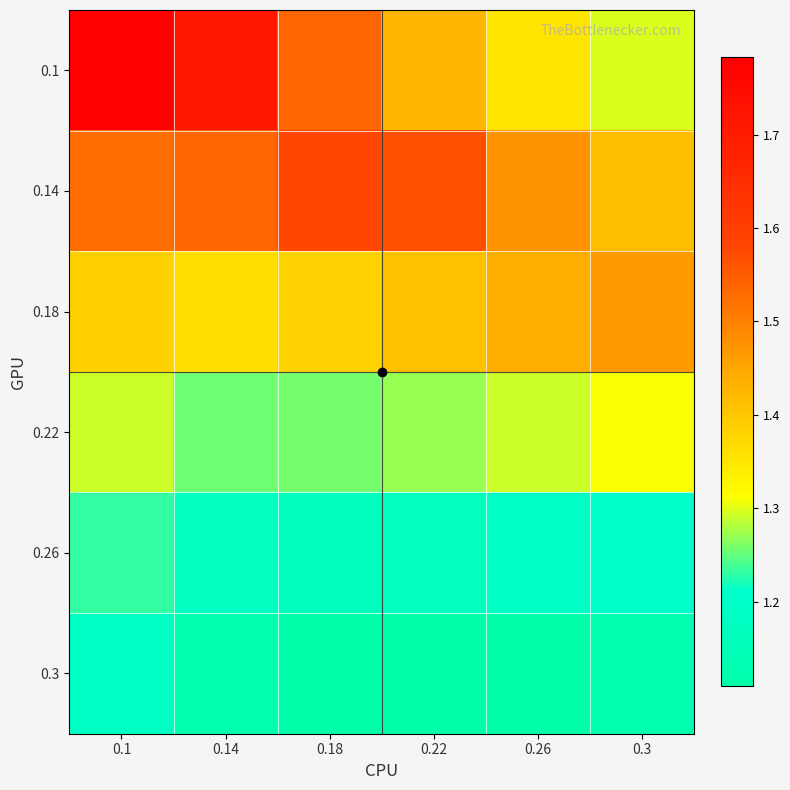

At how many categories does at least one series exceed 1?

6